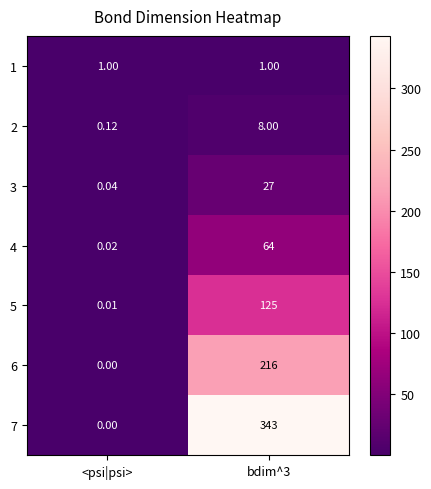

Which category has the lowest value in the 4 series?

<psi|psi>